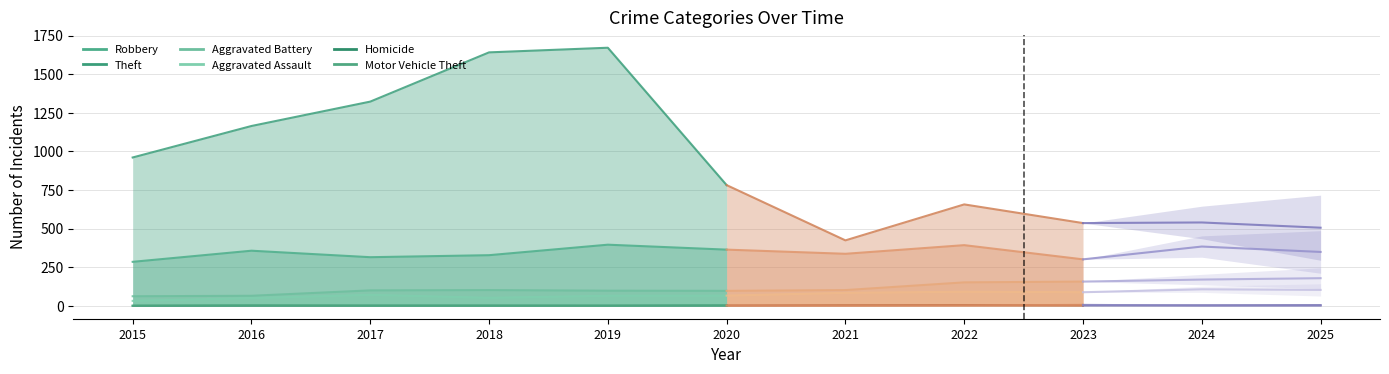

Which series has the largest range (max minus min)?

Theft